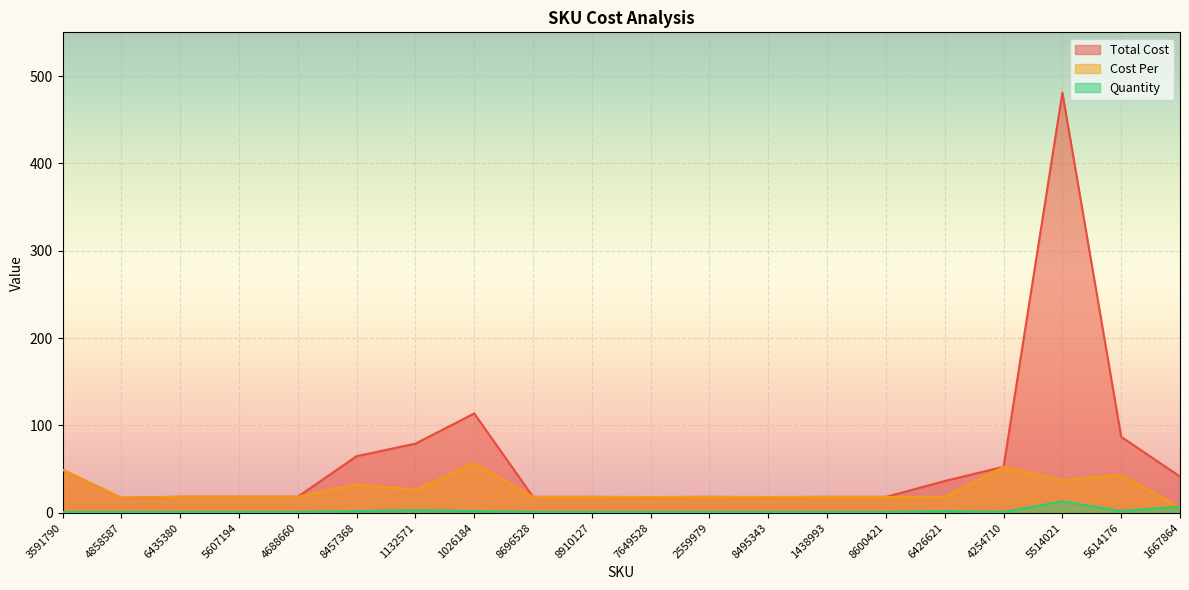

The Quantity series shows 1.0 at 2559979. True or false?

True